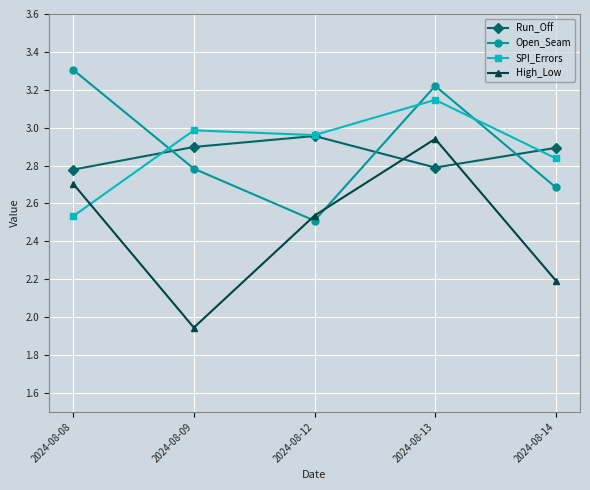

Is this an area chart (filled region under the line)?

No